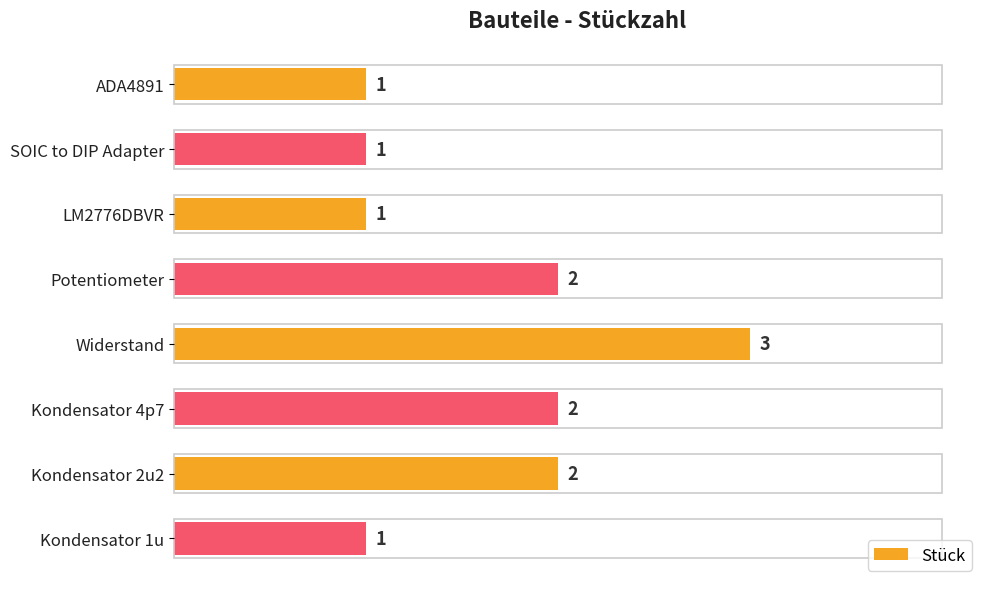

Count the values in the range 1 to 2.

7